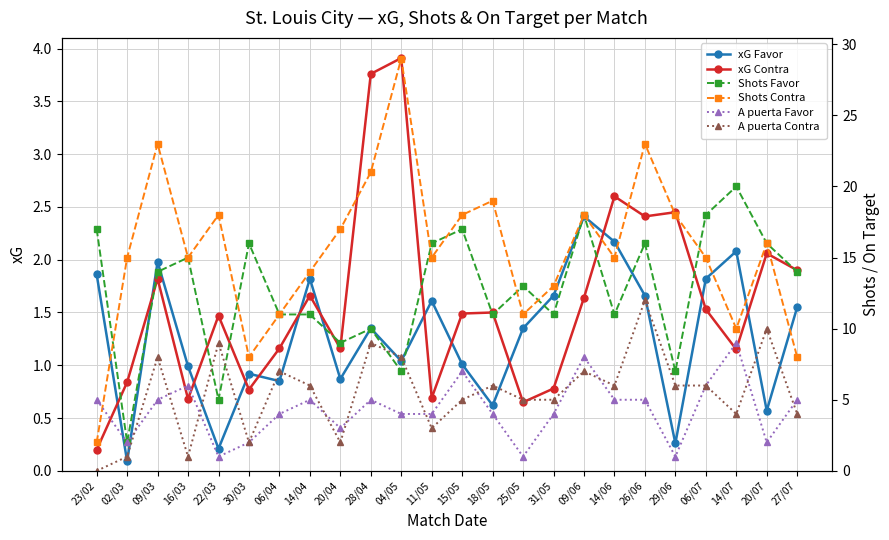

Reading right to left, extract all data points from this chart.

xG Favor: 1.6	0.6	2.1	1.8	0.3	1.7	2.2	2.4	1.7	1.4	0.6	1.0	1.6	1.0	1.4	0.9	1.8	0.8	0.9	0.2	1.0	2.0	0.1	1.9
xG Contra: 1.9	2.1	1.1	1.5	2.5	2.4	2.6	1.6	0.8	0.7	1.5	1.5	0.7	3.9	3.8	1.2	1.7	1.2	0.8	1.5	0.7	1.8	0.8	0.2
Shots Favor: 14.0	16.0	20.0	18.0	7.0	16.0	11.0	18.0	11.0	13.0	11.0	17.0	16.0	7.0	10.0	9.0	11.0	11.0	16.0	5.0	15.0	14.0	2.0	17.0
Shots Contra: 8.0	16.0	10.0	15.0	18.0	23.0	15.0	18.0	13.0	11.0	19.0	18.0	15.0	29.0	21.0	17.0	14.0	11.0	8.0	18.0	15.0	23.0	15.0	2.0
A puerta Favor: 5.0	2.0	9.0	6.0	1.0	5.0	5.0	8.0	4.0	1.0	4.0	7.0	4.0	4.0	5.0	3.0	5.0	4.0	2.0	1.0	6.0	5.0	2.0	5.0
A puerta Contra: 4.0	10.0	4.0	6.0	6.0	12.0	6.0	7.0	5.0	5.0	6.0	5.0	3.0	8.0	9.0	2.0	6.0	7.0	2.0	9.0	1.0	8.0	1.0	0.0